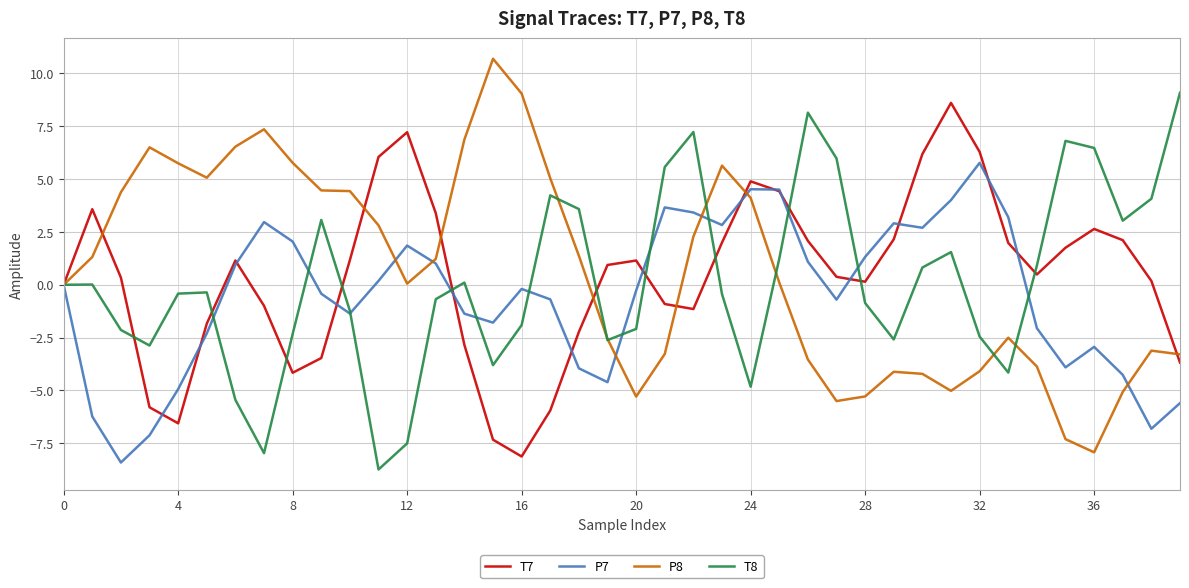

What is the minimum value for T8?

-8.7